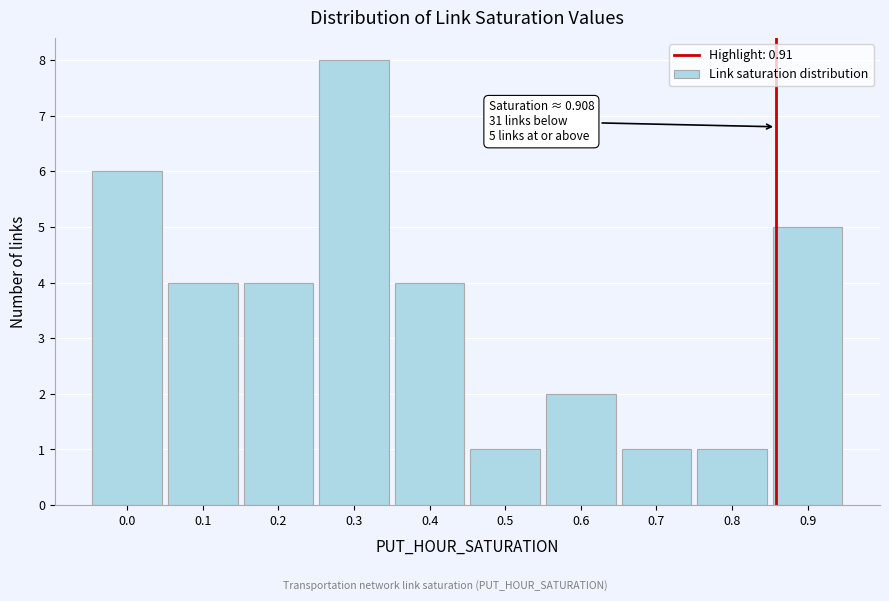

Reading right to left, list all the values displayed in this chart.

0.9=5	0.8=1	0.7=1	0.6=2	0.5=1	0.4=4	0.3=8	0.2=4	0.1=4	0.0=6